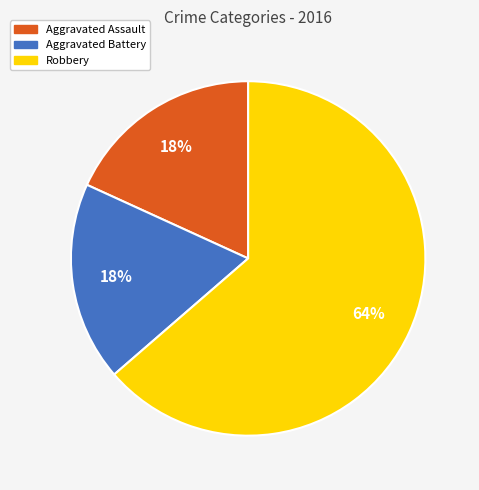

True or false: Aggravated Battery accounts for 18% of the total.

True